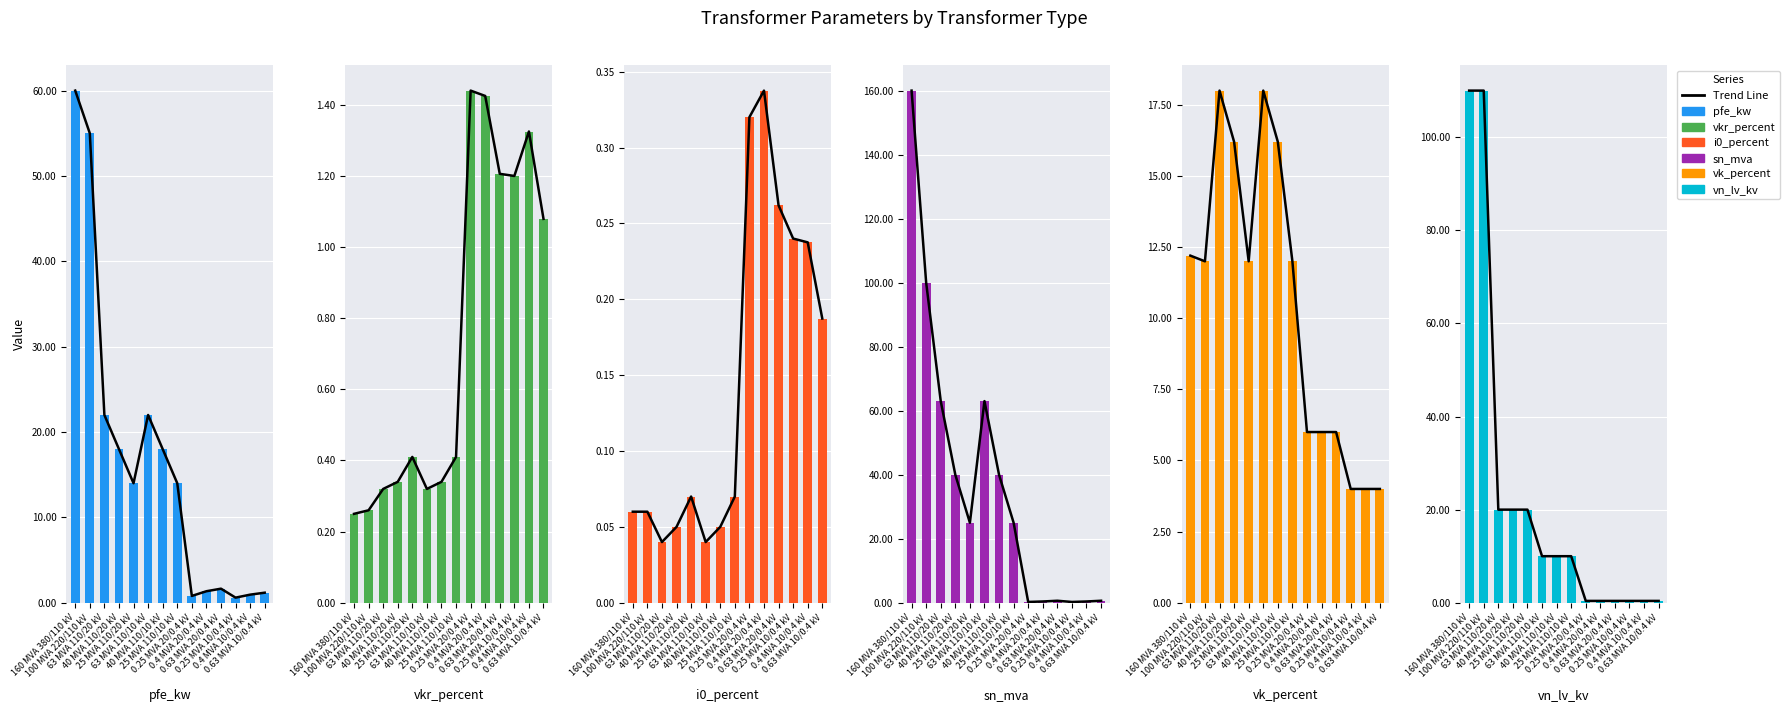

At which label does vkr_percent reach its minimum?

160 MVA 380/110 kV